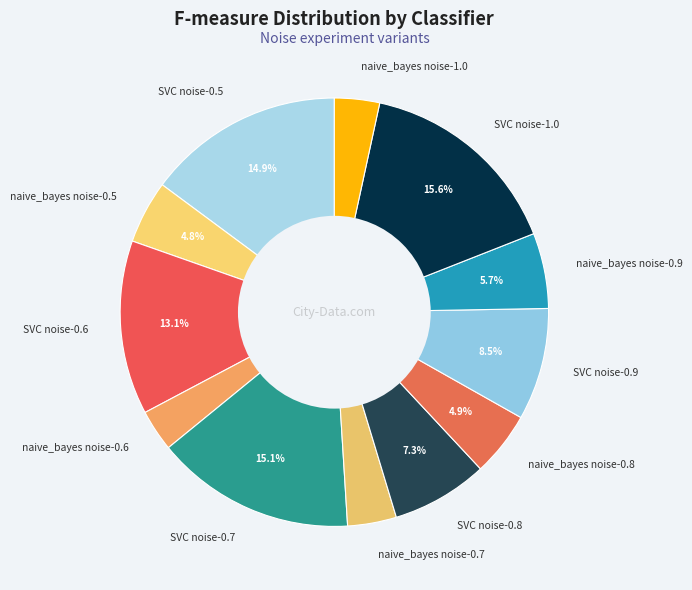

Is the sum of SVC noise-0.6 and naive_bayes noise-1.0 greater than half?

No